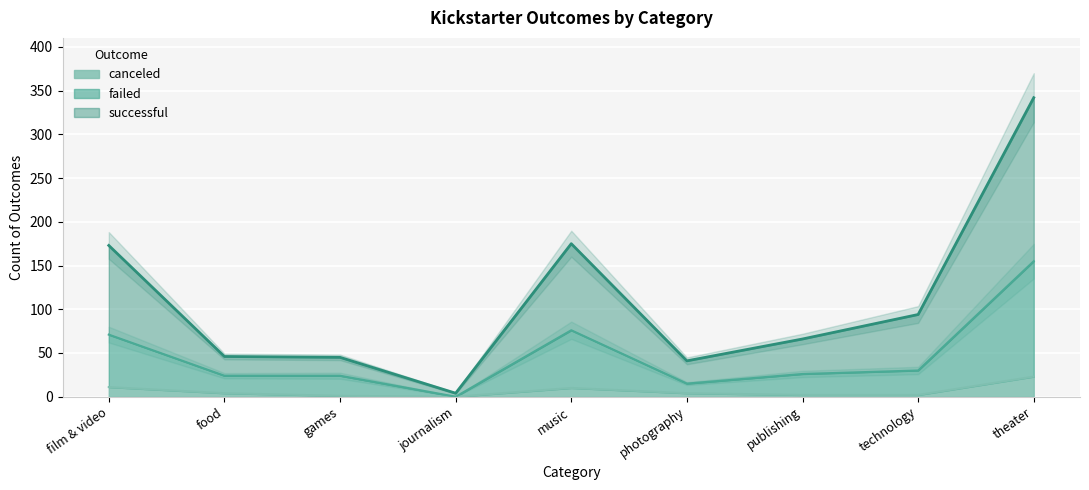

In successful, how many points are lower than both neighbors (excluding endpoints)?

2